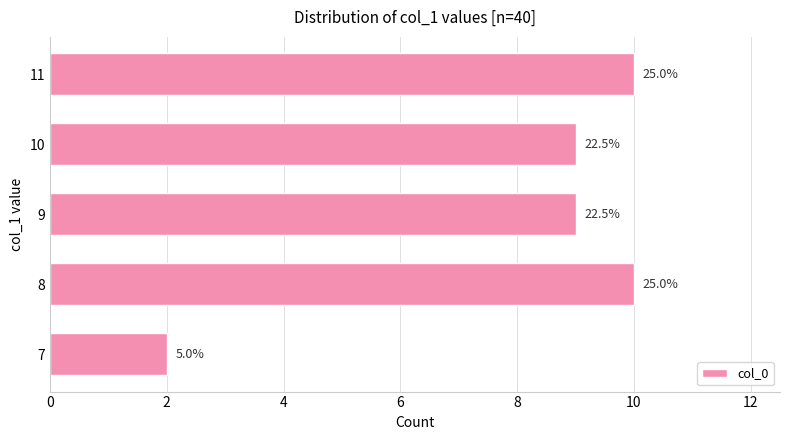

How many bars are there in total?

5